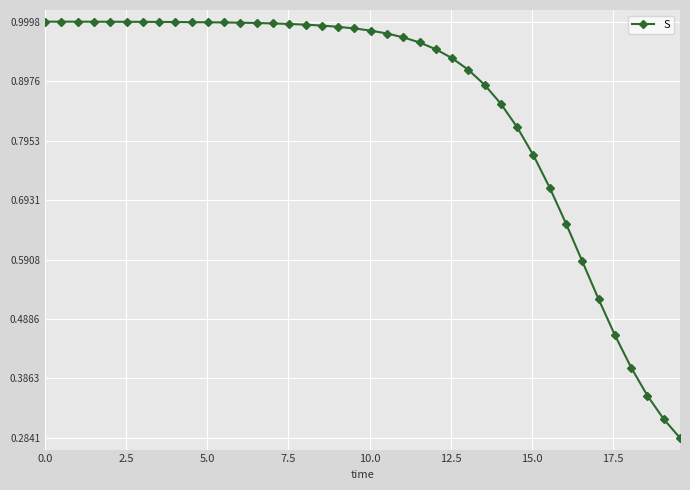

What is the sum of all values?

34.3